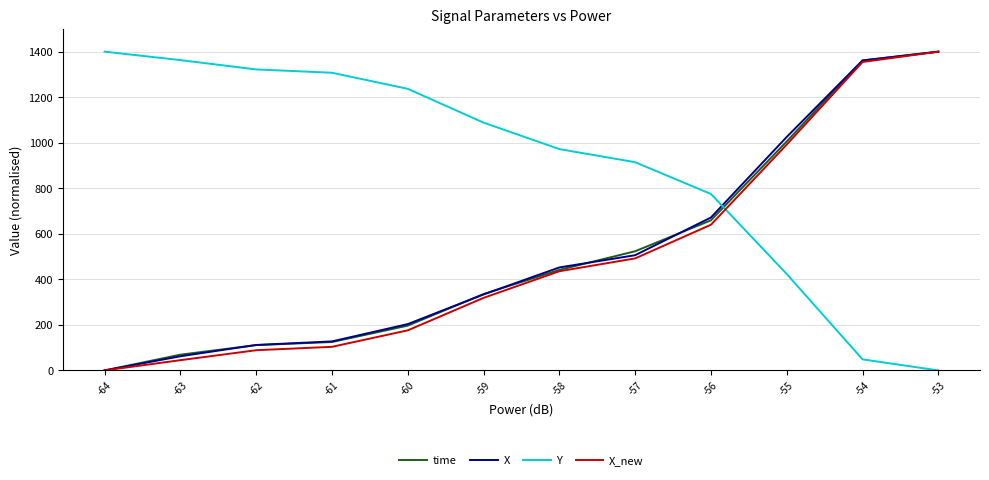

Where is Y nearest to the value 700?

-56